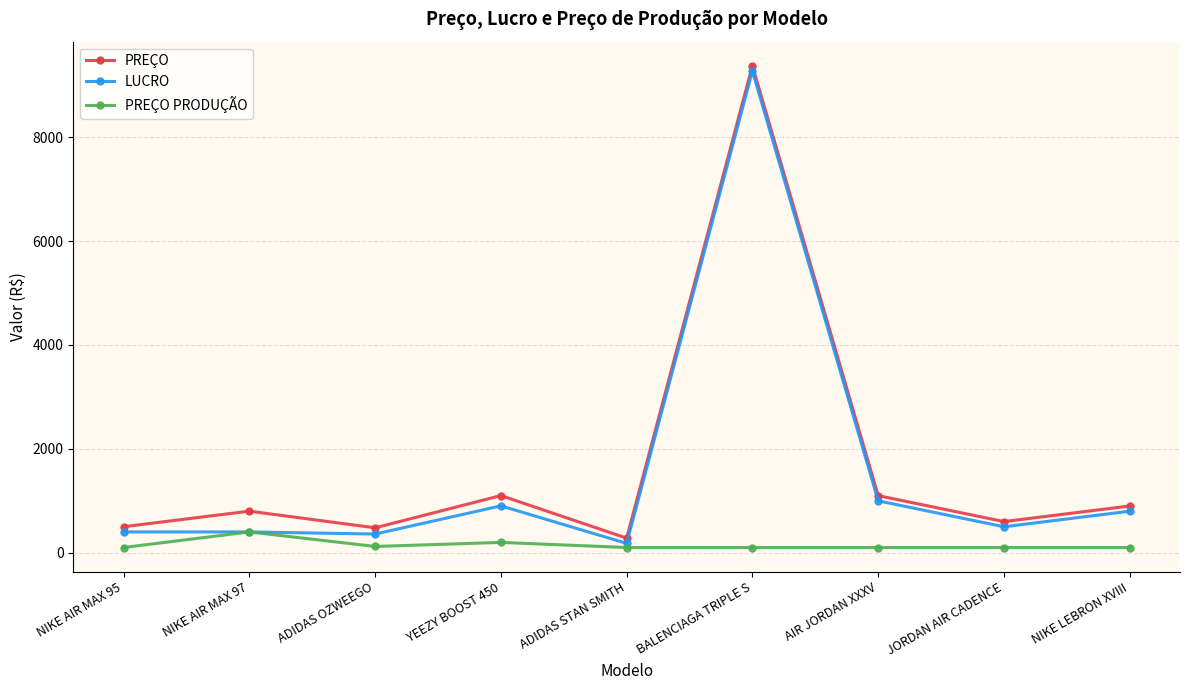

True or false: PREÇO and LUCRO intersect in this chart.

False